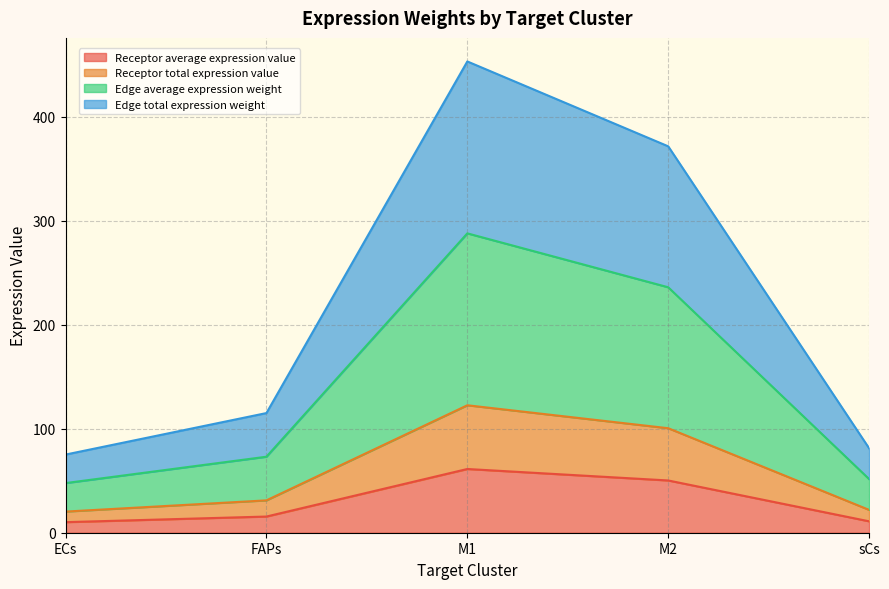

How many lines are shown in the chart?

4